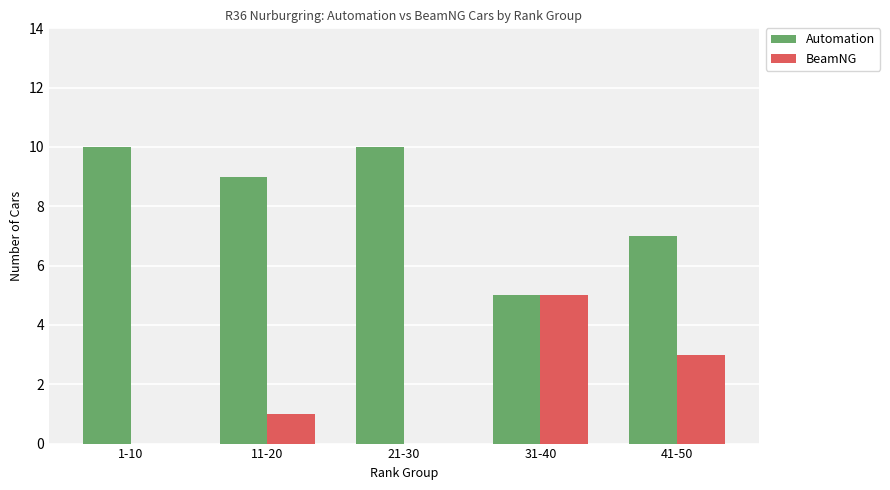

Are the bars grouped side by side (vs. stacked)?

Yes